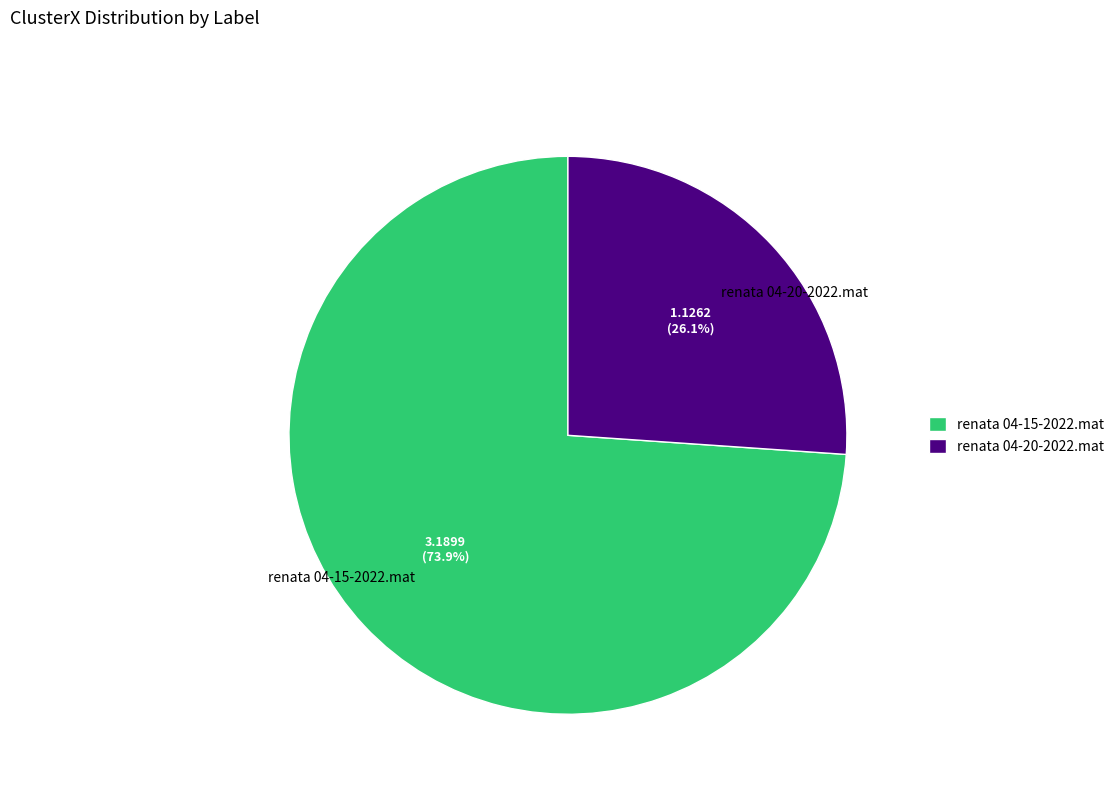

Is it true that renata 04-15-2022.mat is 67% of the pie?

False